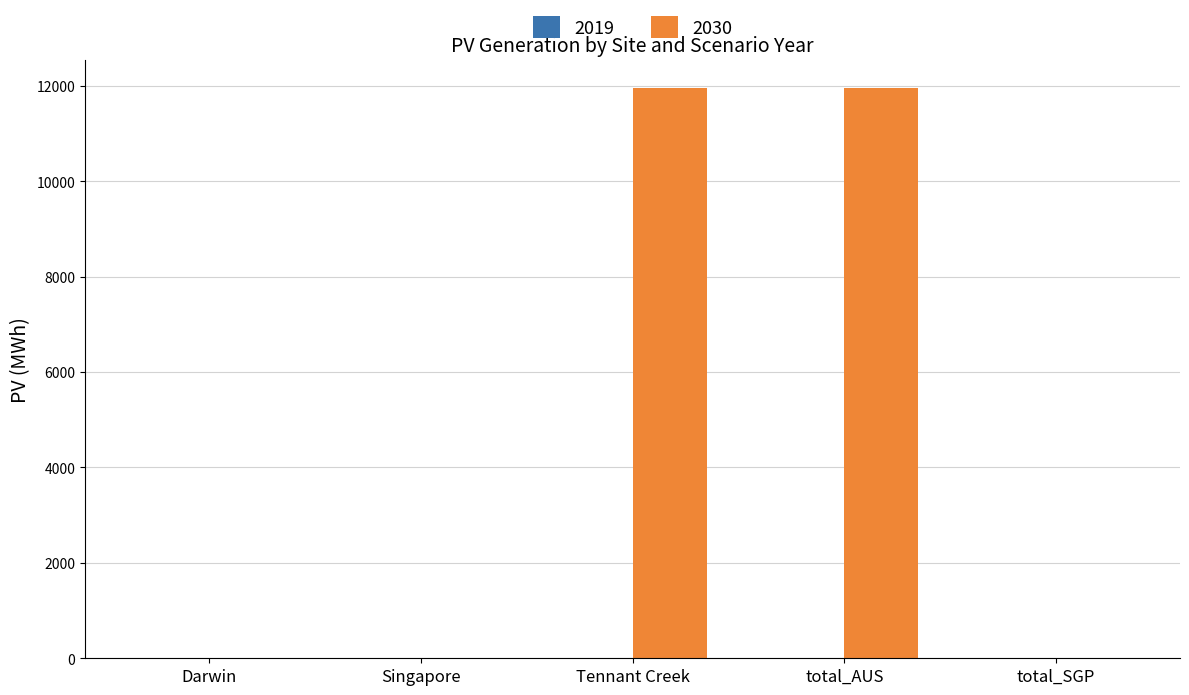

What is the sum of all values?

23885.5